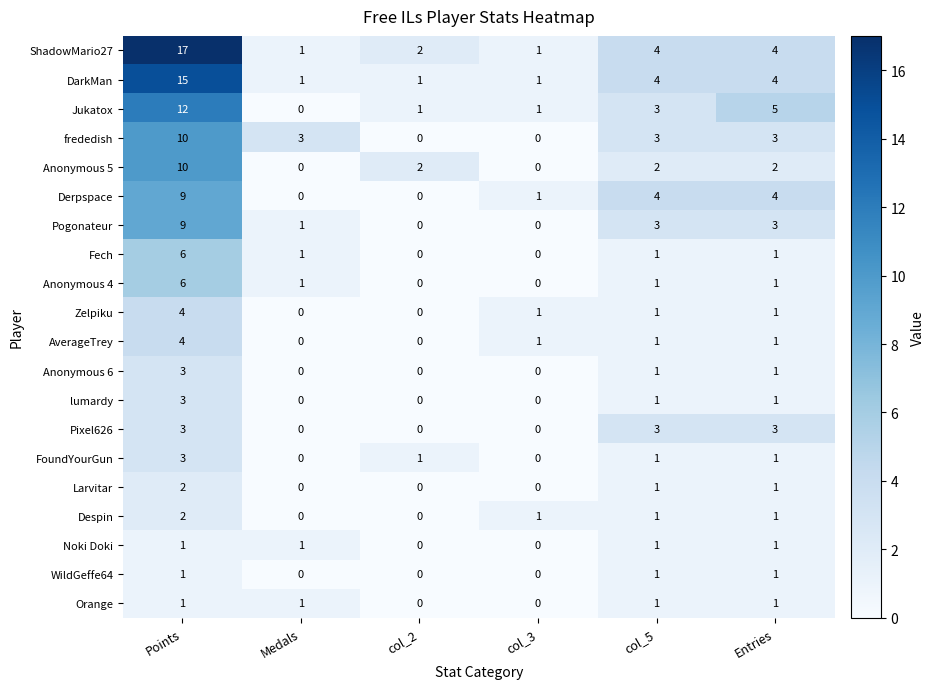

How many data points does each series have?

6